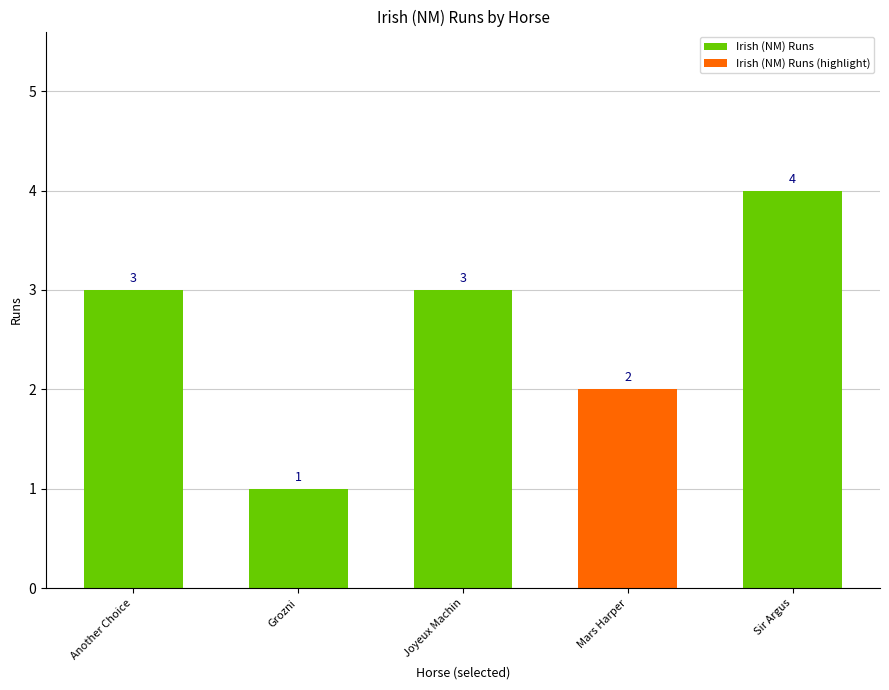

What is the label of the 5th bar from the right?

Another Choice